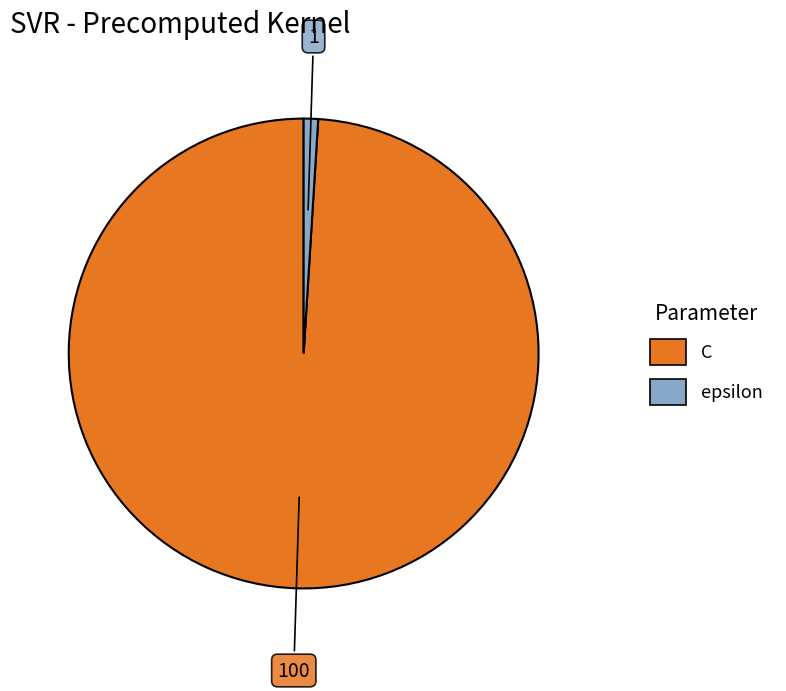

Approximately how many times larger is the value at C compared to epsilon?

100.0